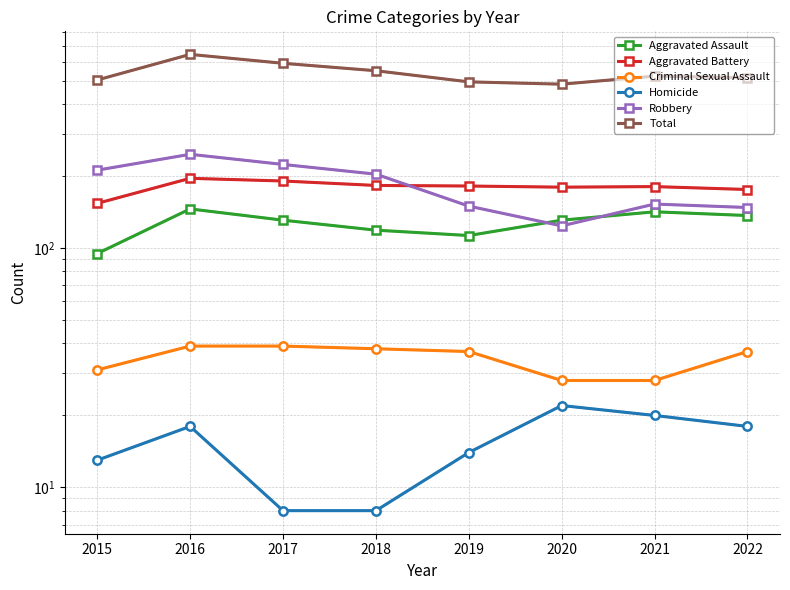

Reading right to left, extract all data points from this chart.

Aggravated Assault: 2022=137	2021=142	2020=131	2019=113	2018=119	2017=131	2016=146	2015=95
Aggravated Battery: 2022=176	2021=181	2020=180	2019=182	2018=183	2017=191	2016=196	2015=154
Criminal Sexual Assault: 2022=37	2021=28	2020=28	2019=37	2018=38	2017=39	2016=39	2015=31
Homicide: 2022=18	2021=20	2020=22	2019=14	2018=8	2017=8	2016=18	2015=13
Robbery: 2022=148	2021=153	2020=124	2019=150	2018=204	2017=224	2016=247	2015=212
Total: 2022=516	2021=524	2020=485	2019=496	2018=552	2017=593	2016=646	2015=505